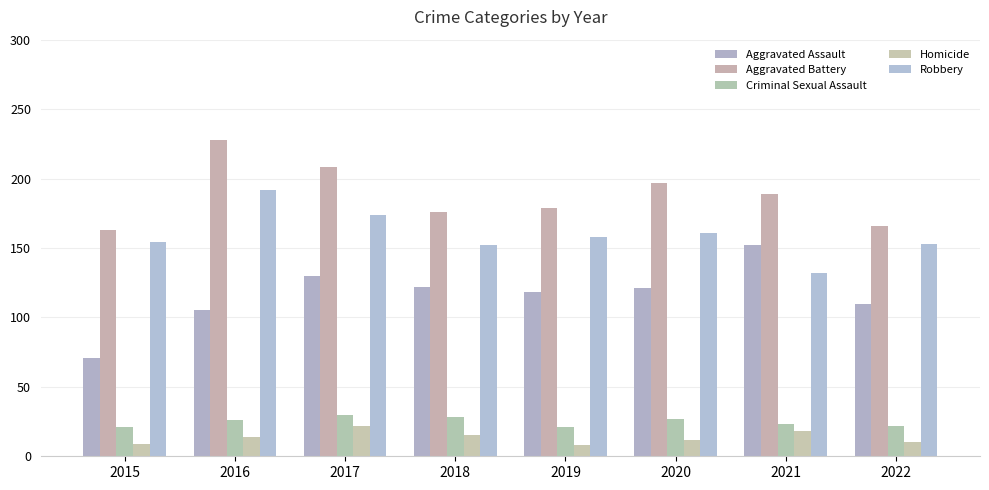

What is the difference between the maximum and minimum values in the Robbery series?

60